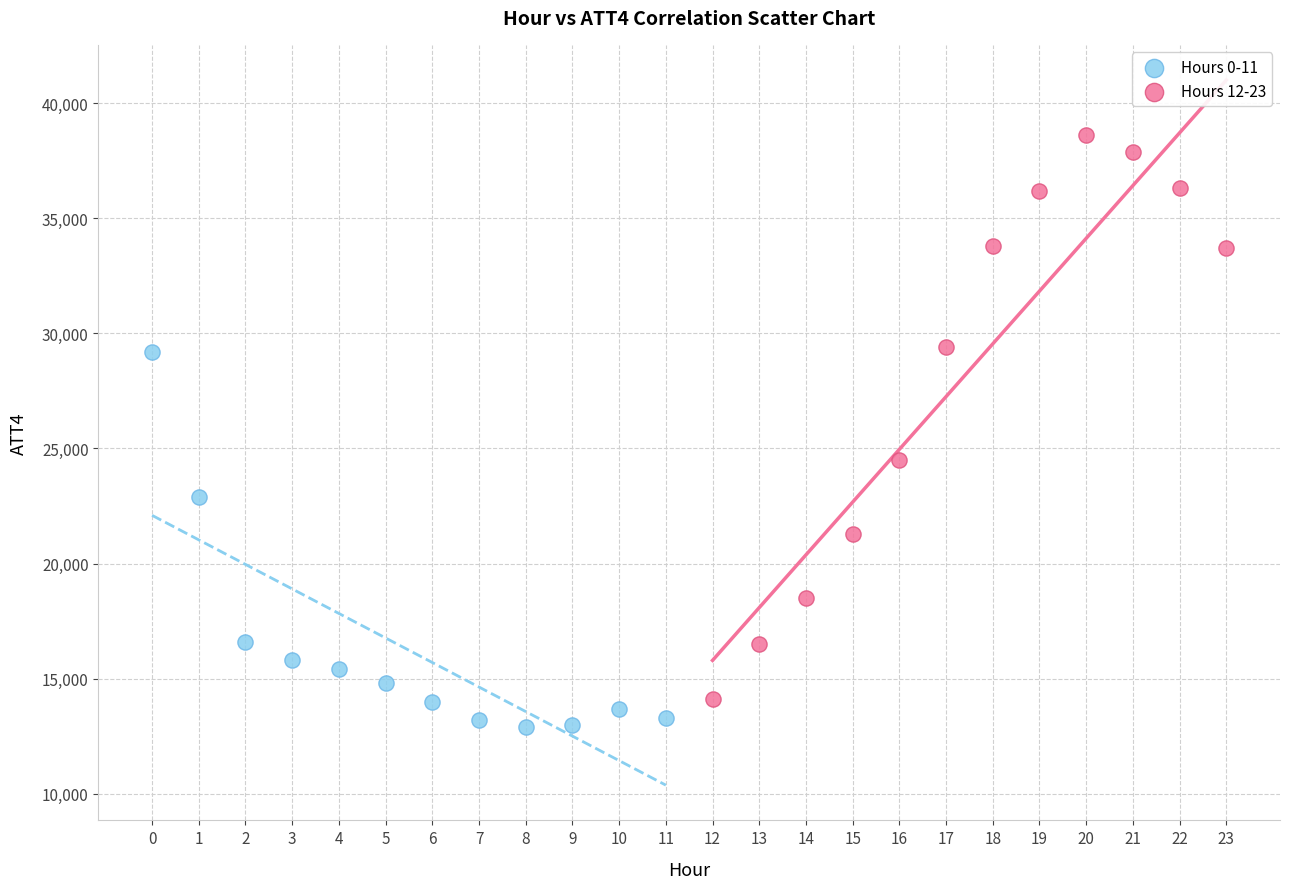

Which series reaches the maximum Y coordinate?

Hours 12-23